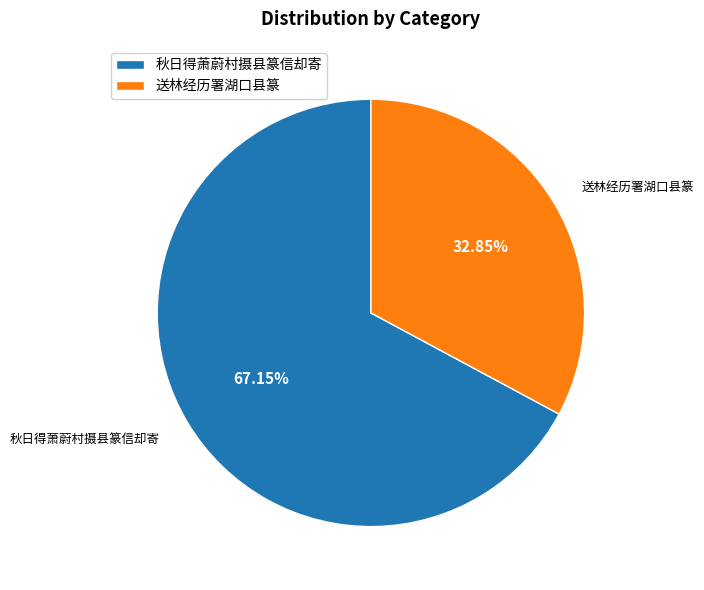

The 送林经历署湖口县篆 slice represents 26% of the pie. True or false?

False